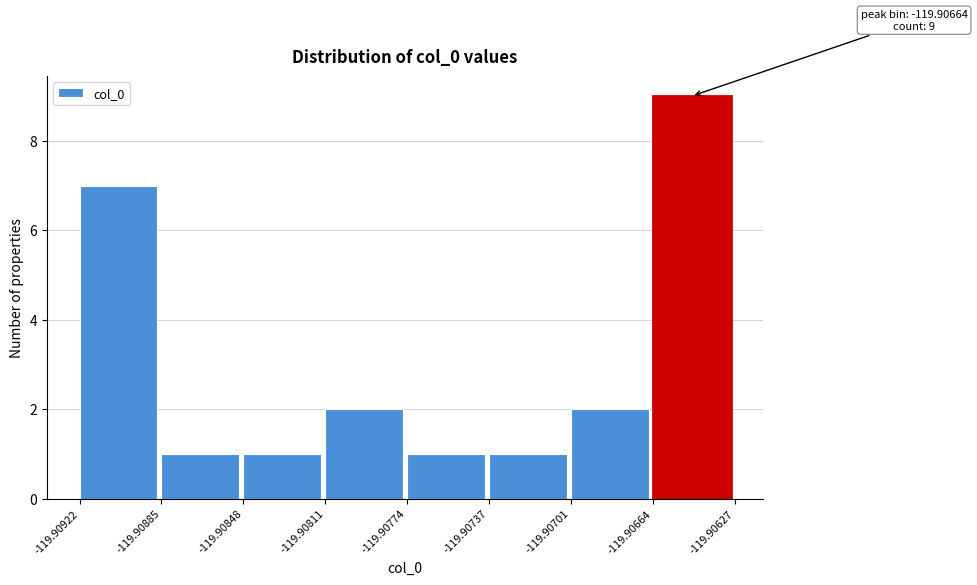

Which range on the x-axis has the tallest bar?

-119.90664 to -119.90627